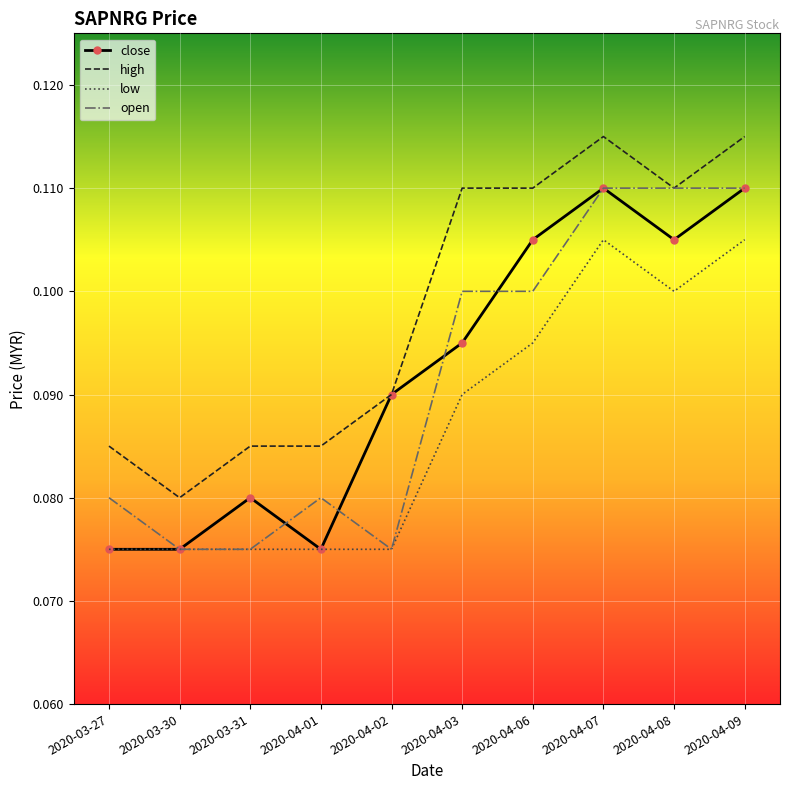

Between 2020-03-31 and 2020-04-02, which series saw the biggest shift?

close